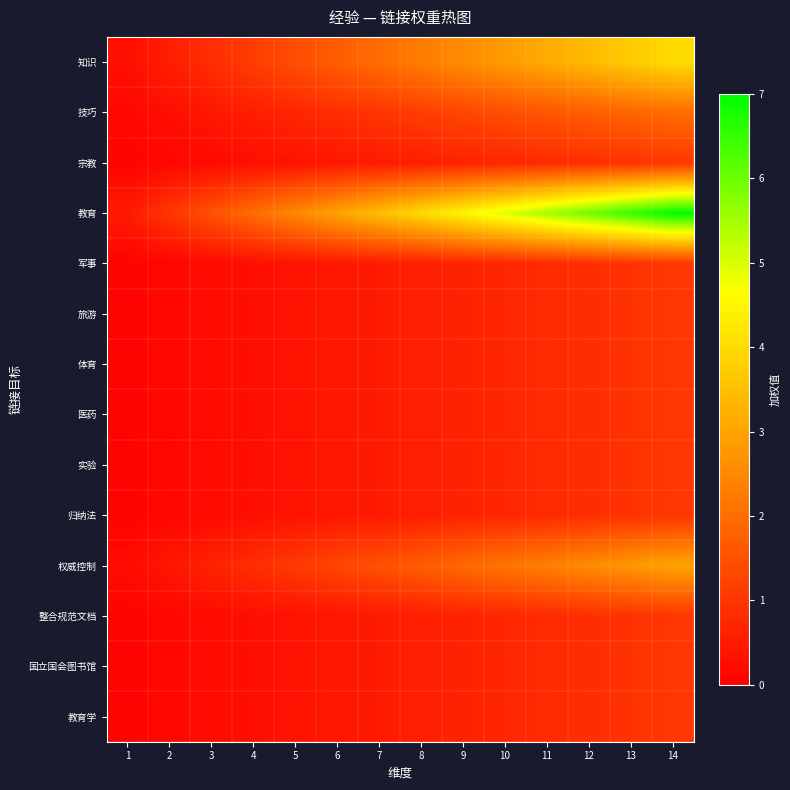

How many data points does each series have?

14